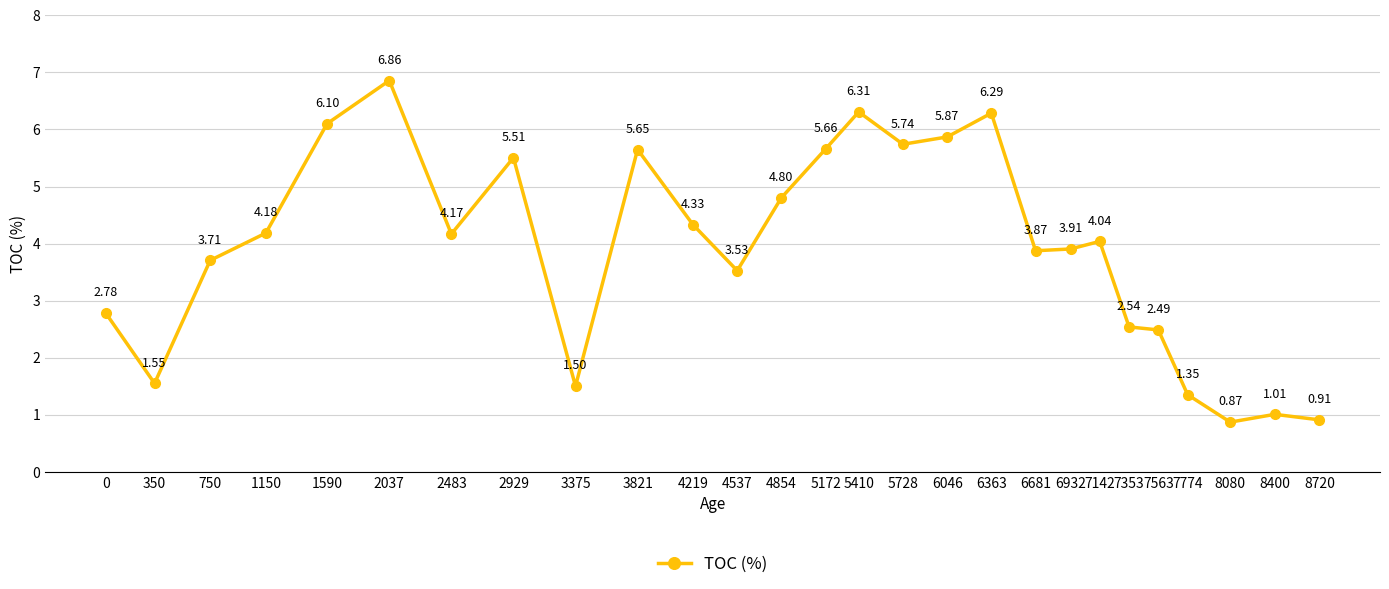

At which category does the data reach its first local valley?

350